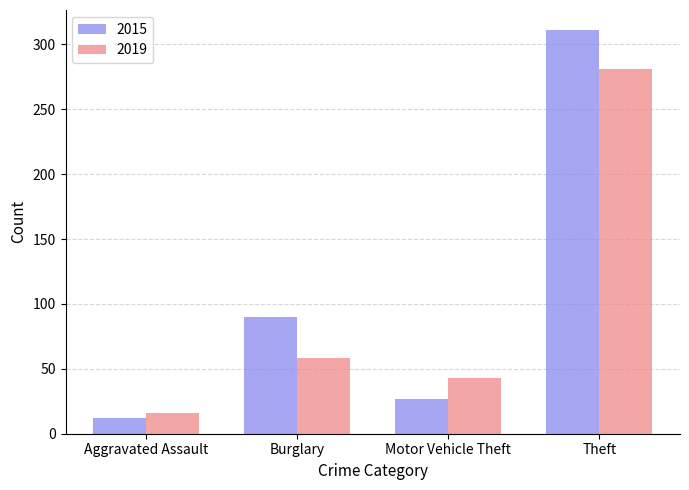

Is it true that 2019 equals 16 at Aggravated Assault?

True